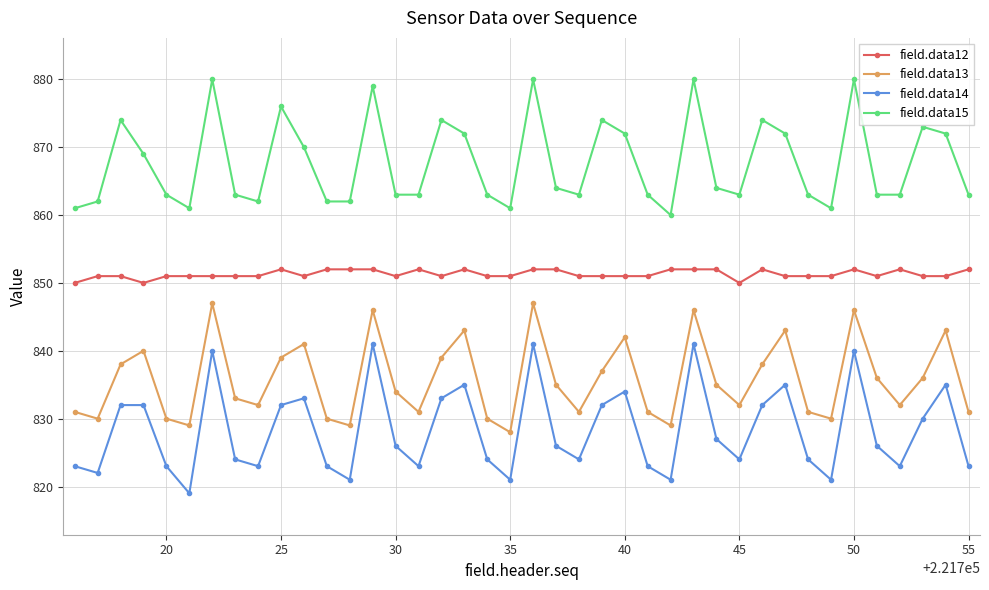

What is the difference between the maximum and minimum values in the field.data15 series?

20